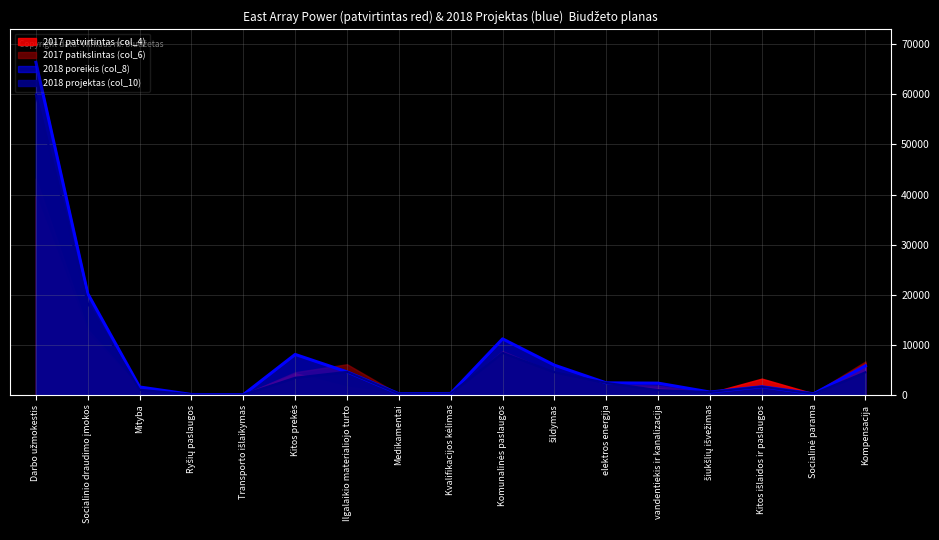

In 2017 patvirtintas (col_4), how many points are higher than both neighbors (excluding endpoints)?

3